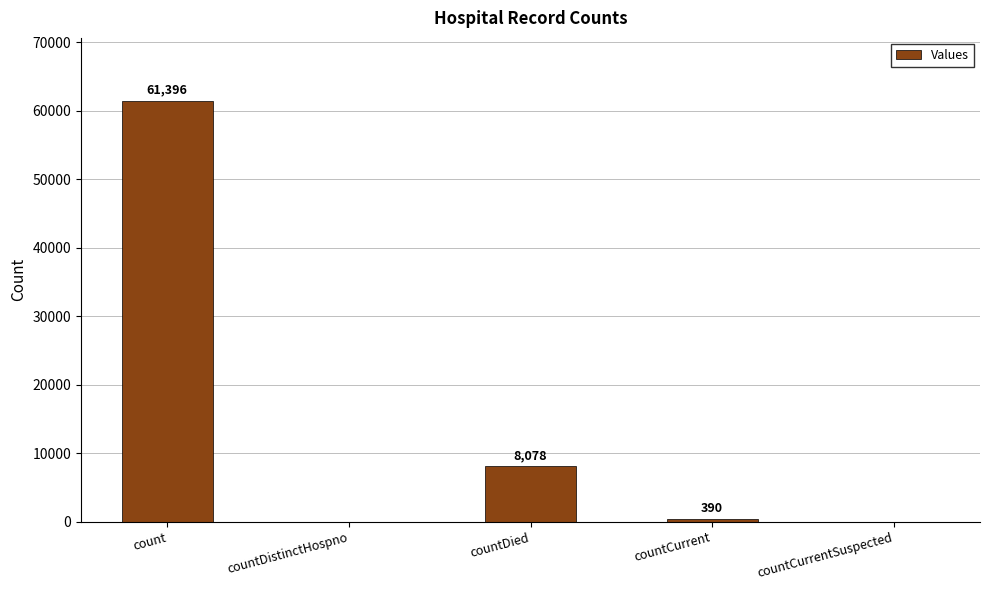

Are the bars grouped side by side (vs. stacked)?

No